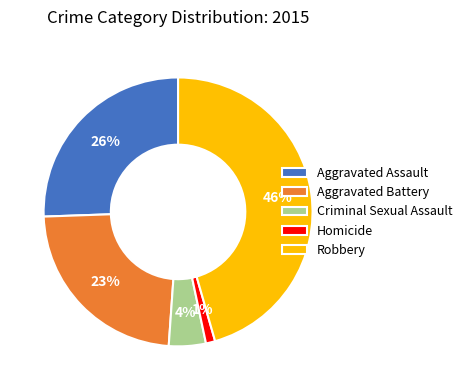

What percentage is the Robbery slice, to the nearest percent?

46%